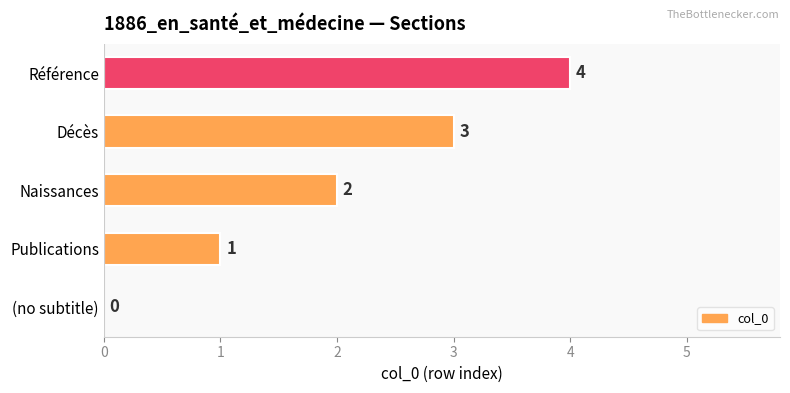

How many values are between 1 and 3?

3